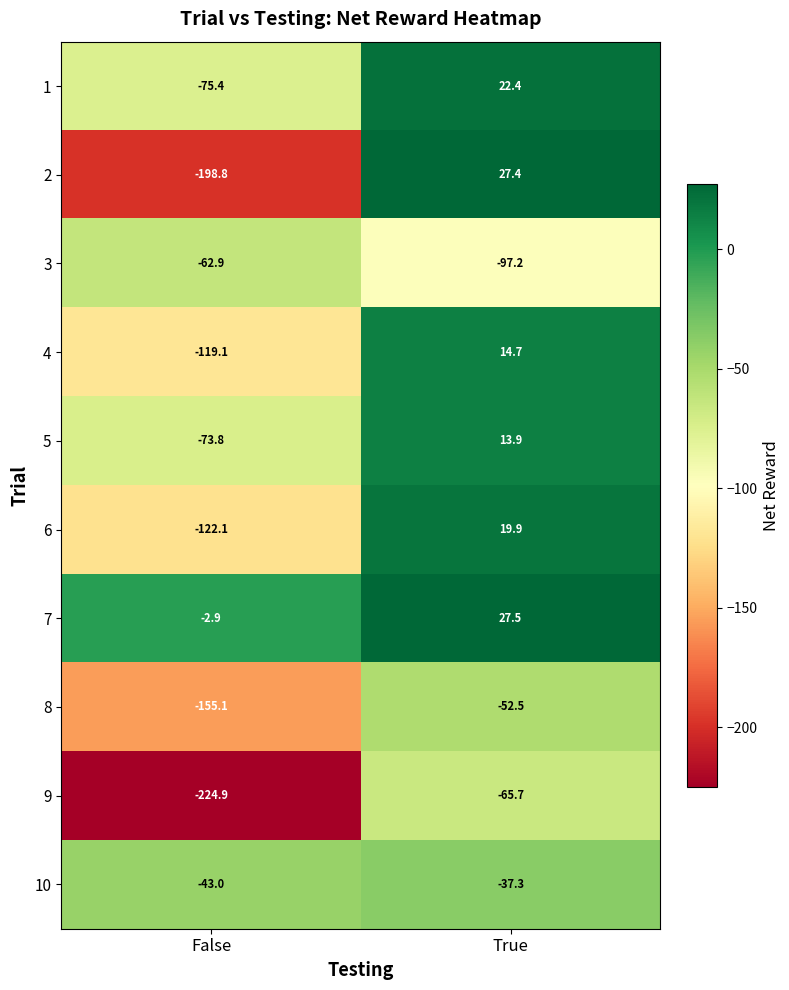

What is the difference between the highest and lowest values at False?

222.0